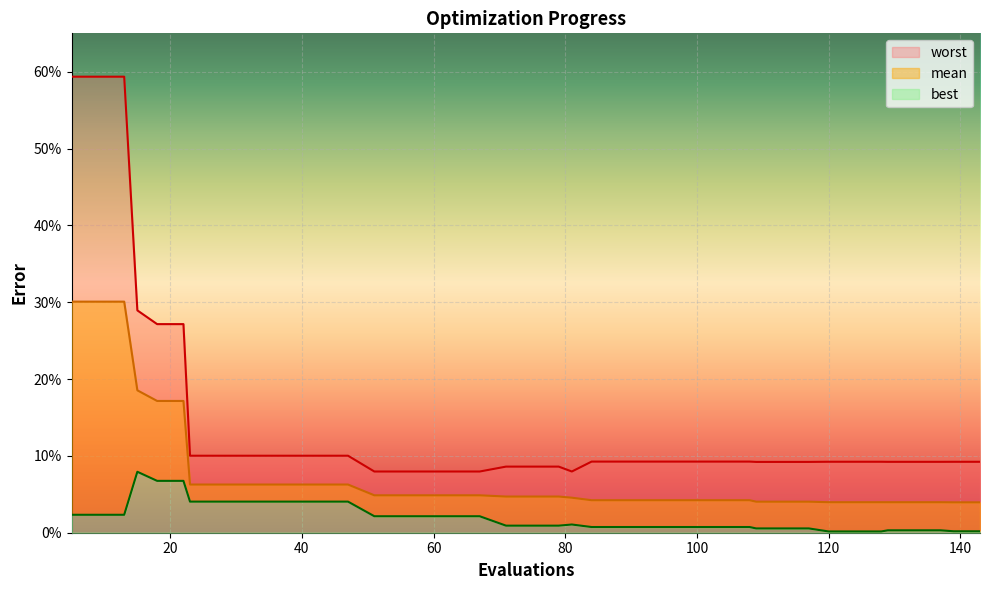

What is the sum of all worst values?

5.7